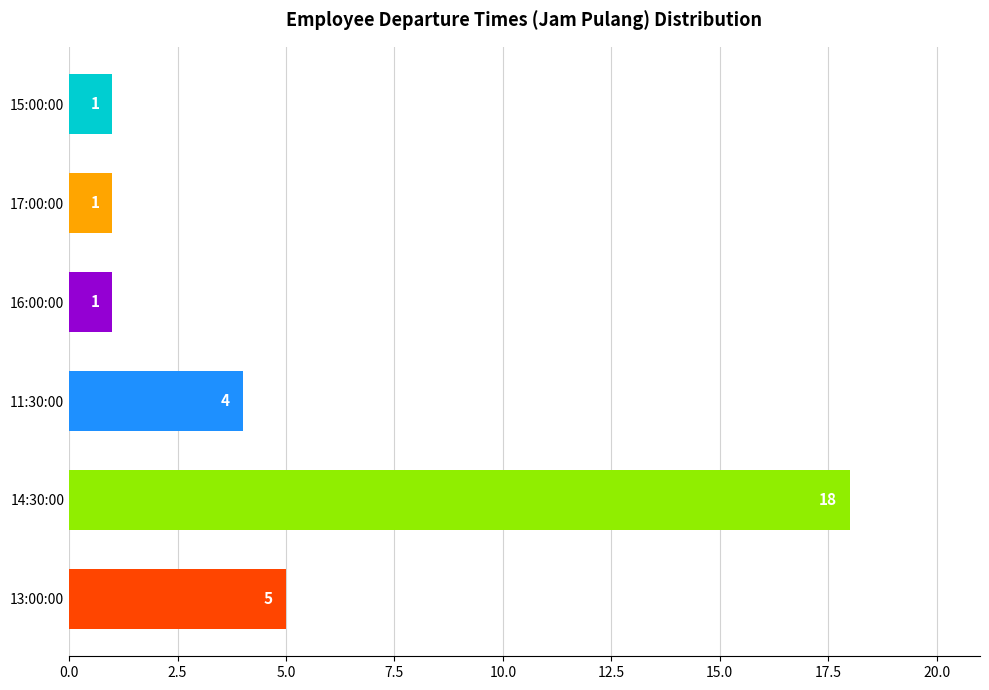

At which label is the value closest to 9?

13:00:00